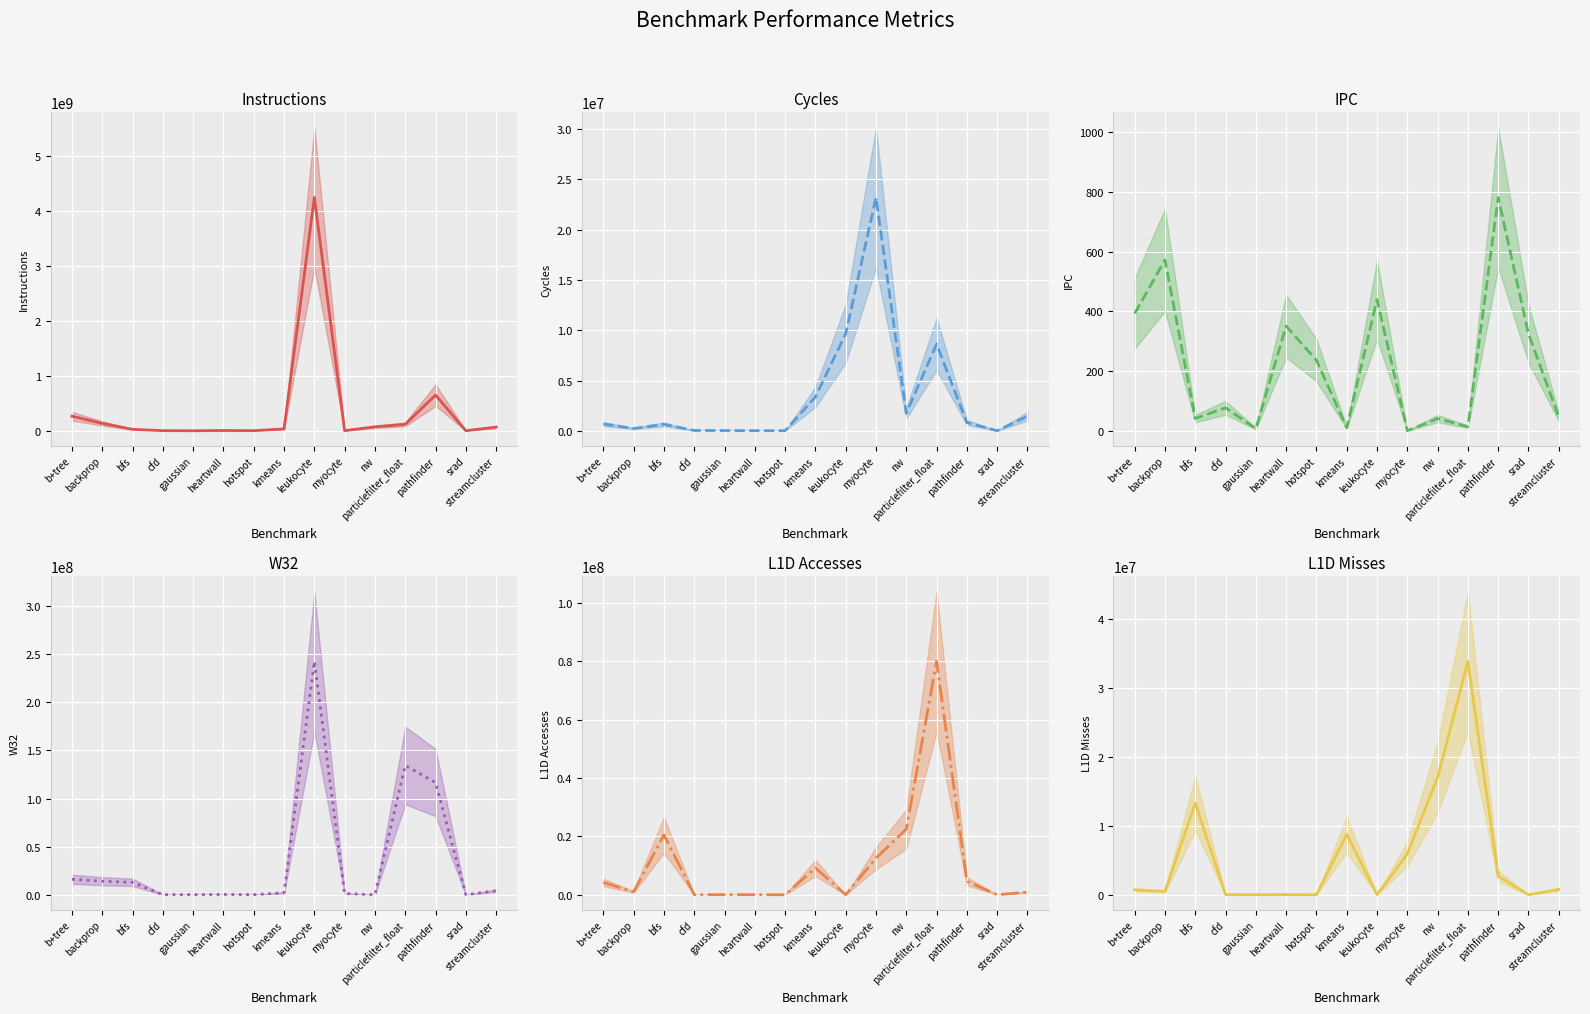

Which category has the lowest value across all series?

nw